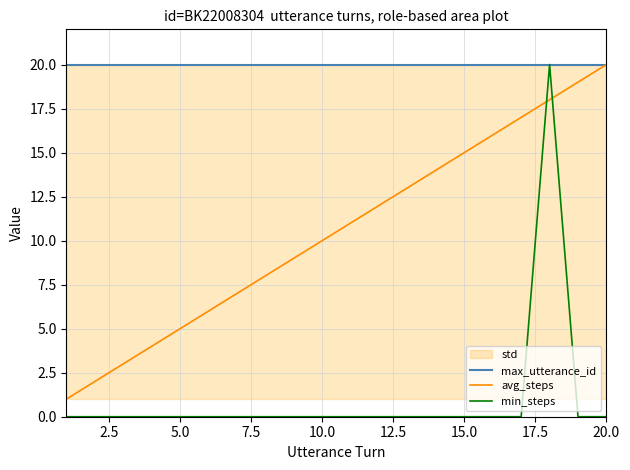

How many times do min_steps and avg_steps cross each other?

2